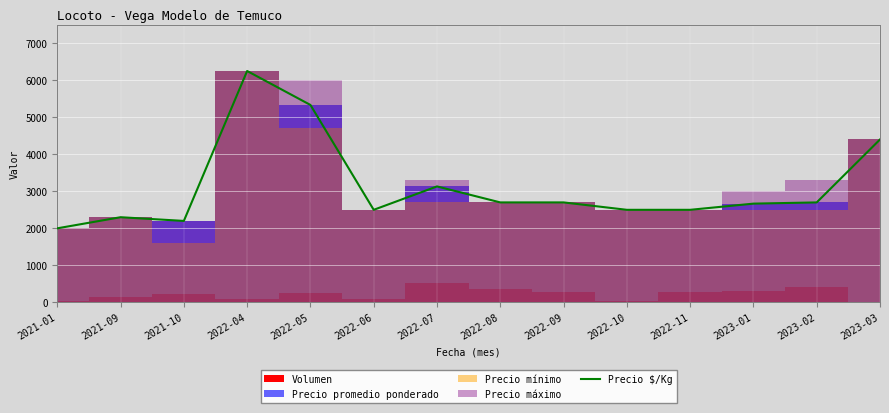

How many interior local valleys (lower than both neighbors) does the data have?

2